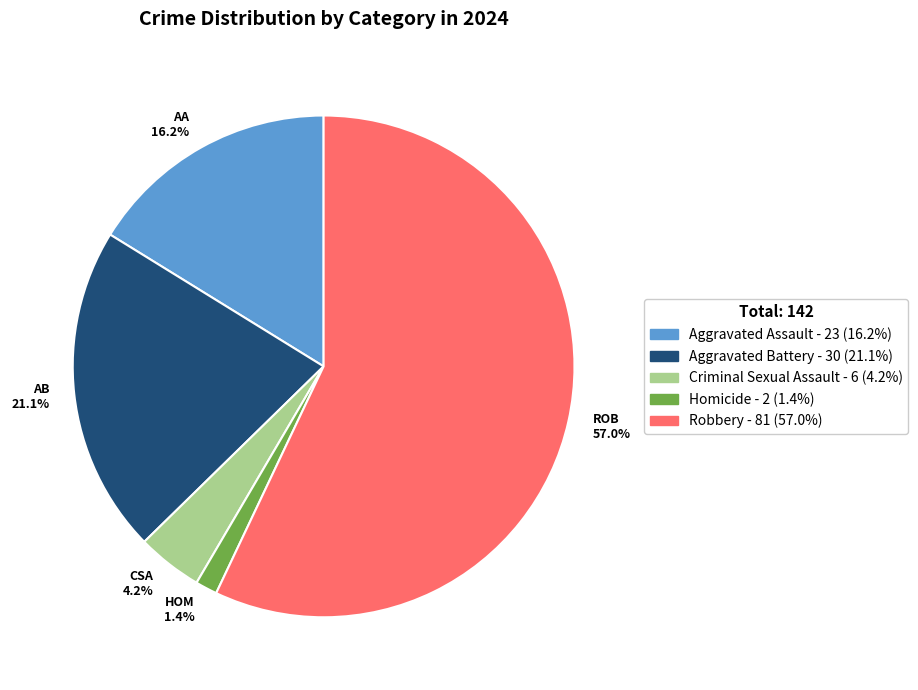

Which slice is the largest?

ROB 57.0%